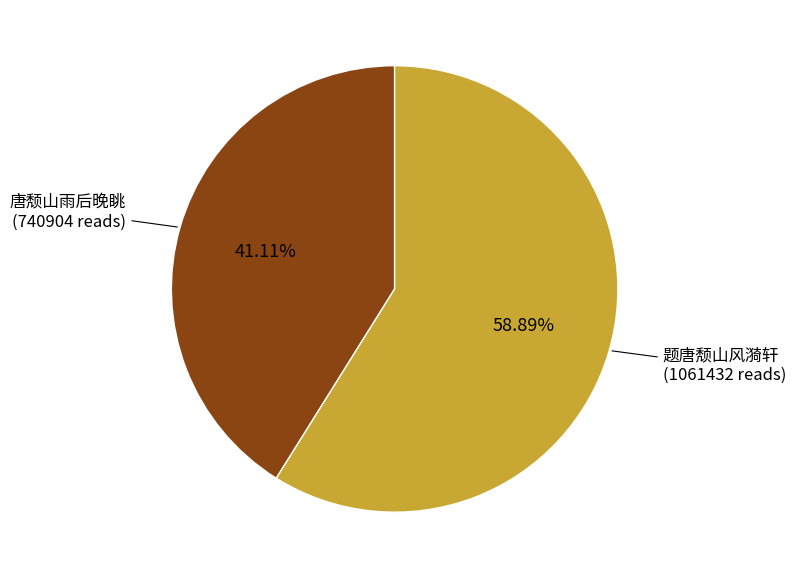

Is 唐颓山雨后晚眺 the majority of the pie?

No